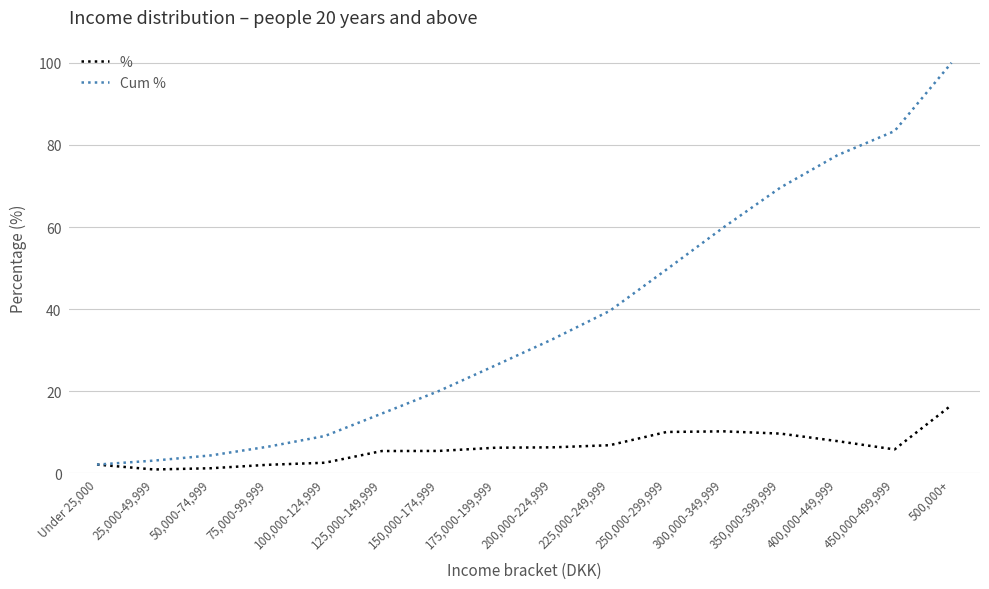

What is the total value across all series at 400,000-449,999?

85.4